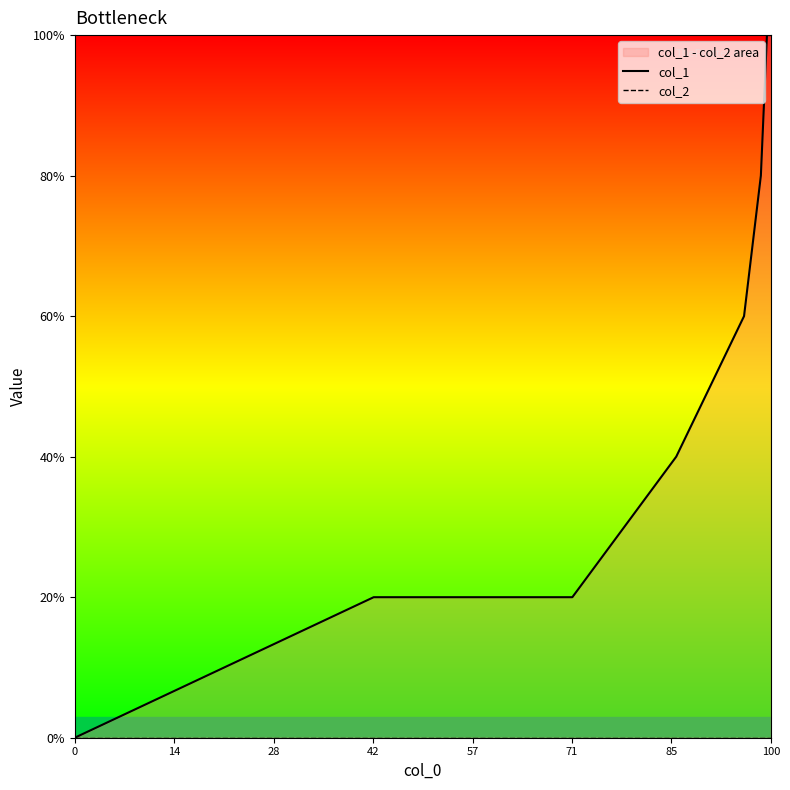

Is the value of col_2 at 14 greater than the value of col_1 at 28?

No